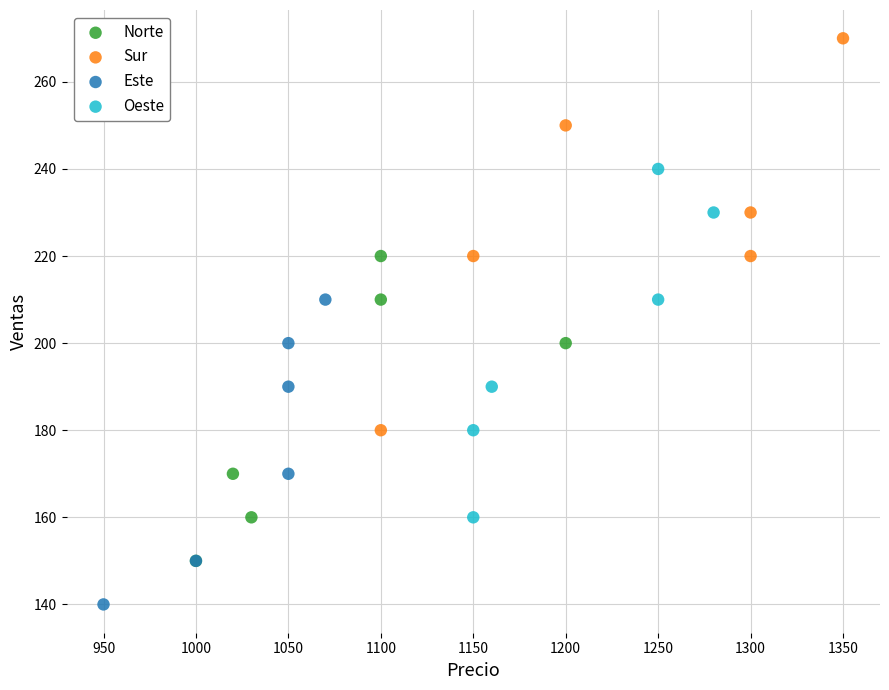

Which series reaches the minimum Y coordinate?

Este